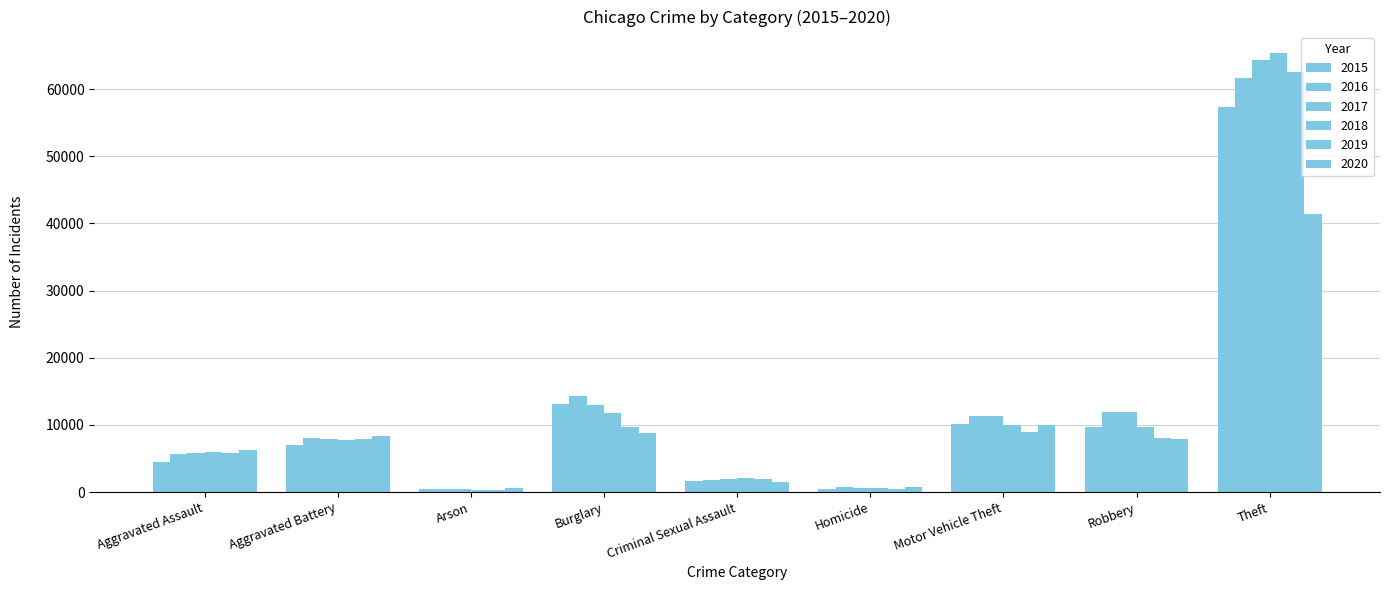

Reading left to right, what are all the values shown in this chart?

2015: 4480	7018	448	13184	1707	496	10068	9638	57352
2016: 5713	8085	515	14289	1868	786	11285	11960	61623
2017: 5793	7845	444	13001	1992	672	11380	11881	64386
2018: 6002	7734	373	11747	2048	588	9985	9681	65289
2019: 5841	7858	376	9638	1929	499	8978	7995	62498
2020: 6265	8320	588	8758	1501	787	9959	7855	41347